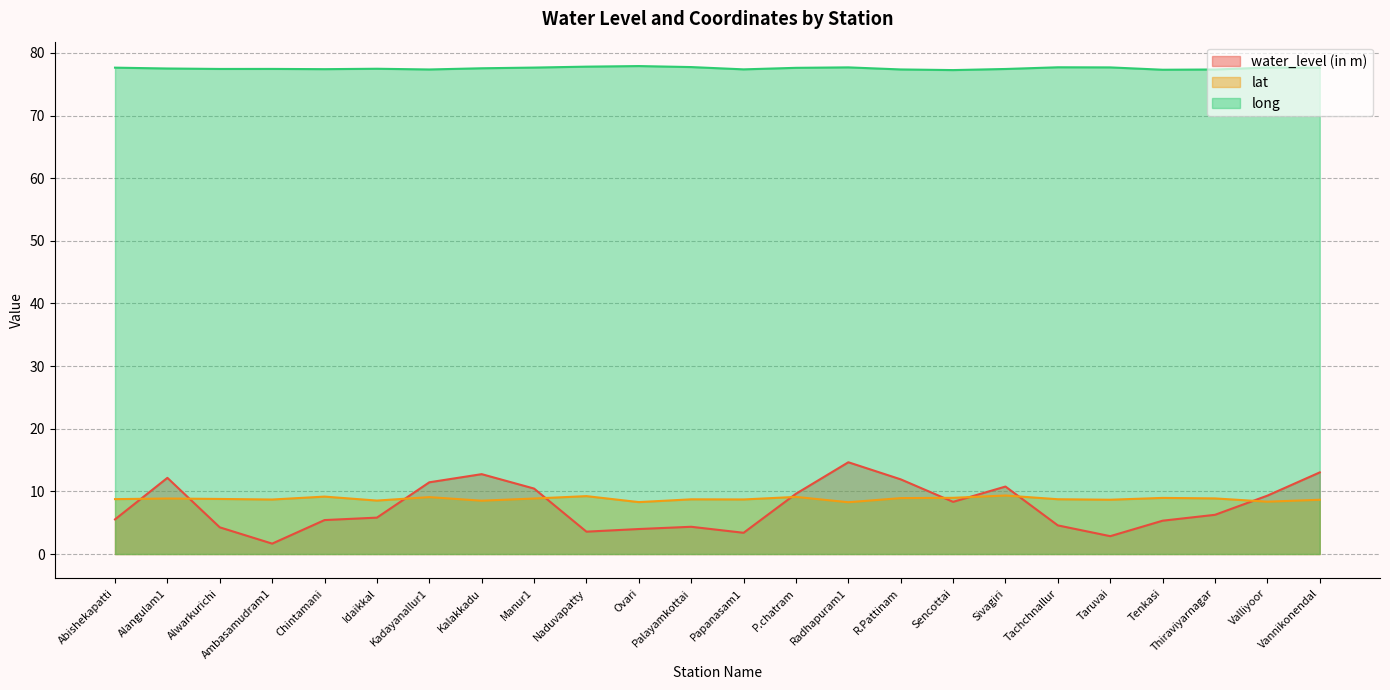

Reading right to left, transcribe all the data shown in this chart.

water_level (in m): Vannikonendal=13.0	Valliyoor=9.3	Thiraviyarnagar=6.3	Tenkasi=5.3	Taruvai=2.9	Tachchnallur=4.6	Sivagiri=10.8	Sencottai=8.3	R.Pattinam=11.9	Radhapuram1=14.7	P.chatram=9.6	Papanasam1=3.4	Palayamkottai=4.3	Ovari=4.0	Naduvapatty=3.6	Manur1=10.4	Kalakkadu=12.8	Kadayanallur1=11.4	Idaikkal=5.8	Chintamani=5.4	Ambasamudram1=1.7	Alwarkurichi=4.3	Alangulam1=12.2	Abishekapatti=5.5
lat: Vannikonendal=8.7	Valliyoor=8.4	Thiraviyarnagar=8.9	Tenkasi=9.0	Taruvai=8.7	Tachchnallur=8.7	Sivagiri=9.3	Sencottai=9.0	R.Pattinam=8.9	Radhapuram1=8.3	P.chatram=9.1	Papanasam1=8.7	Palayamkottai=8.7	Ovari=8.3	Naduvapatty=9.2	Manur1=8.9	Kalakkadu=8.5	Kadayanallur1=9.1	Idaikkal=8.5	Chintamani=9.2	Ambasamudram1=8.7	Alwarkurichi=8.8	Alangulam1=8.9	Abishekapatti=8.8
long: Vannikonendal=77.6	Valliyoor=77.7	Thiraviyarnagar=77.3	Tenkasi=77.3	Taruvai=77.7	Tachchnallur=77.7	Sivagiri=77.4	Sencottai=77.3	R.Pattinam=77.4	Radhapuram1=77.7	P.chatram=77.6	Papanasam1=77.4	Palayamkottai=77.7	Ovari=77.9	Naduvapatty=77.8	Manur1=77.7	Kalakkadu=77.5	Kadayanallur1=77.3	Idaikkal=77.5	Chintamani=77.4	Ambasamudram1=77.4	Alwarkurichi=77.4	Alangulam1=77.5	Abishekapatti=77.6